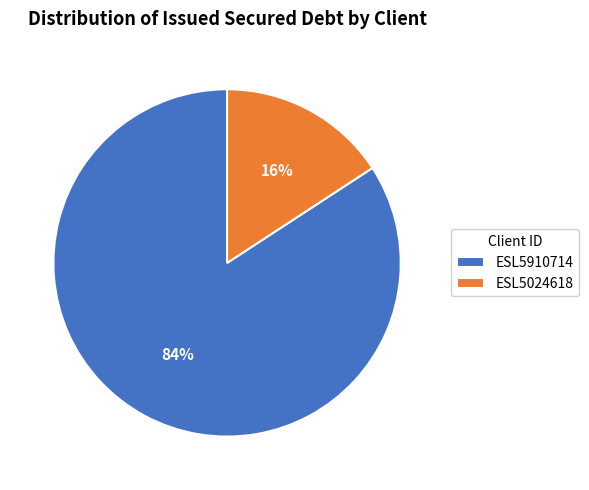

Do ESL5024618 and ESL5910714 together represent more than half of the pie?

Yes